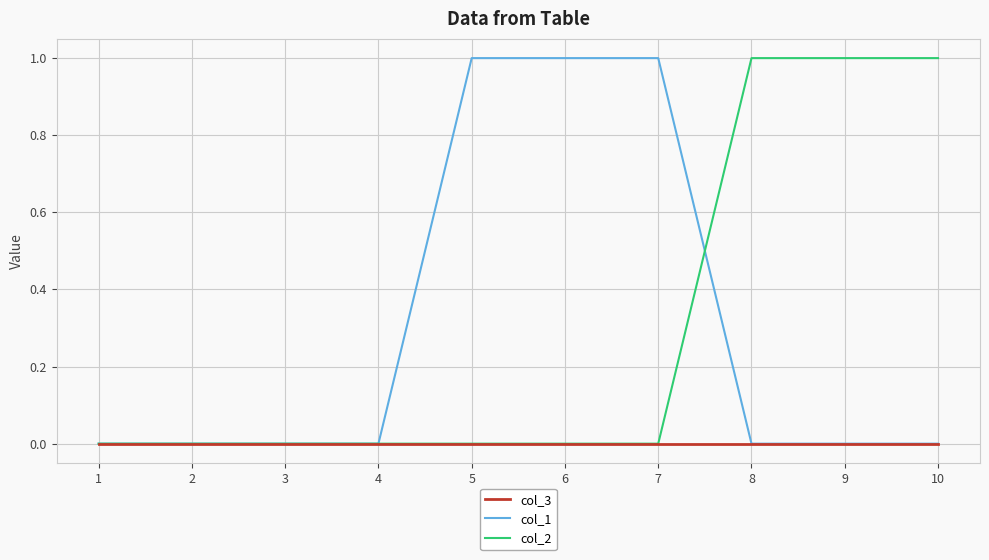

Reading left to right, what are all the values shown in this chart?

col_3: 0	0	0	0	0	0	0	0	0	0
col_1: 0	0	0	0	1	1	1	0	0	0
col_2: 0	0	0	0	0	0	0	1	1	1